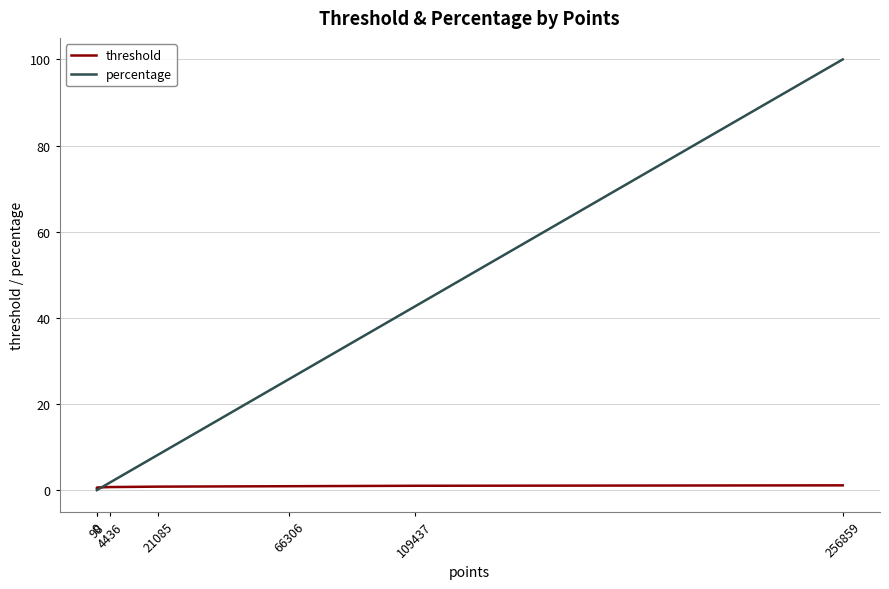

Which series has the widest spread of values?

percentage